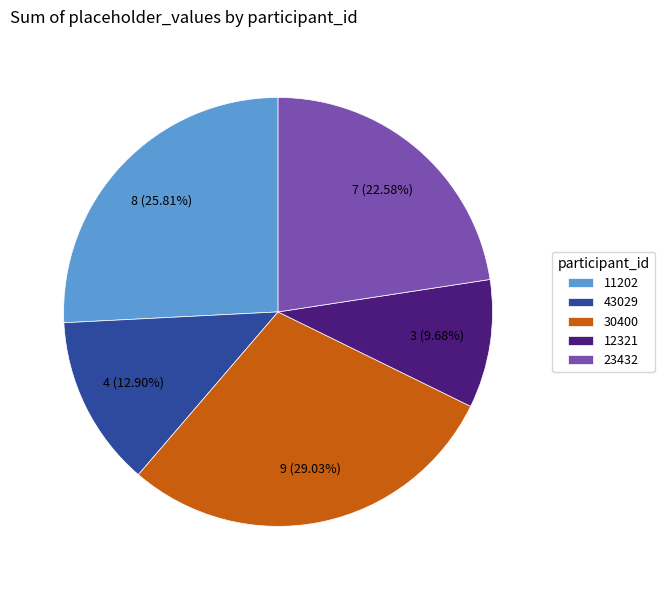

Does 30400 represent more than half of the total?

No